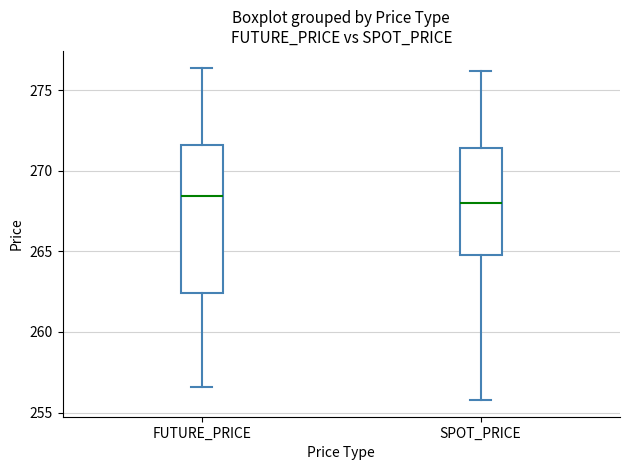

Reading left to right, transcribe this box plot: for each box, give where its median line is, the range the box spans, and where its two whiskers end, as read against the y-axis. The values are not printed on the chart, so give them approximately, as read against the axis.

FUTURE_PRICE: median 268.5, box 262.5 to 271.5, whiskers 256.5 to 276.5
SPOT_PRICE: median 268.0, box 265.0 to 271.5, whiskers 256.0 to 276.0